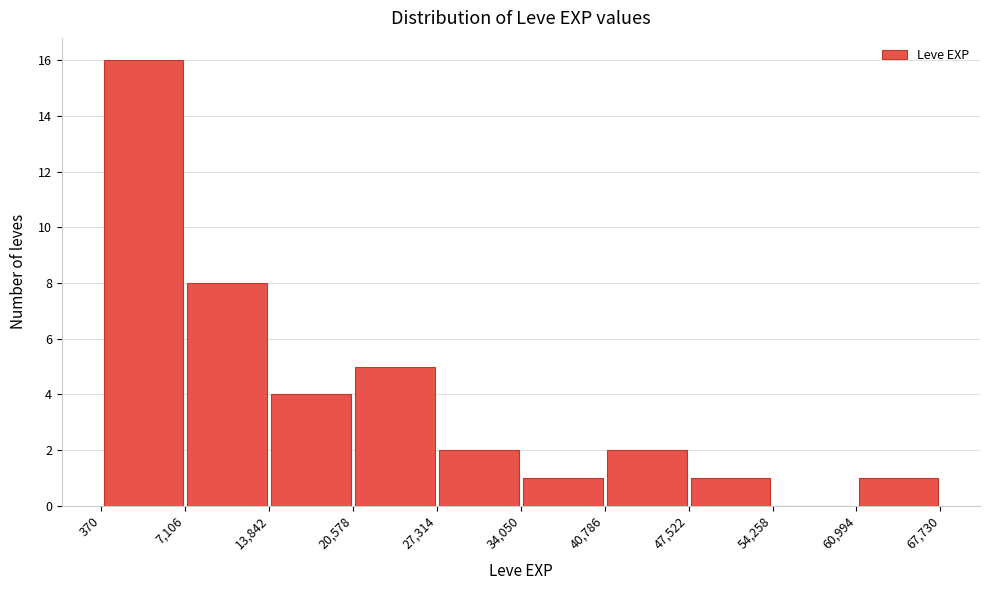

What is the height of the bar covering 13,842 to 20,578 on the x-axis? The values are not printed on the chart, so give them approximately, as read against the axis.

4